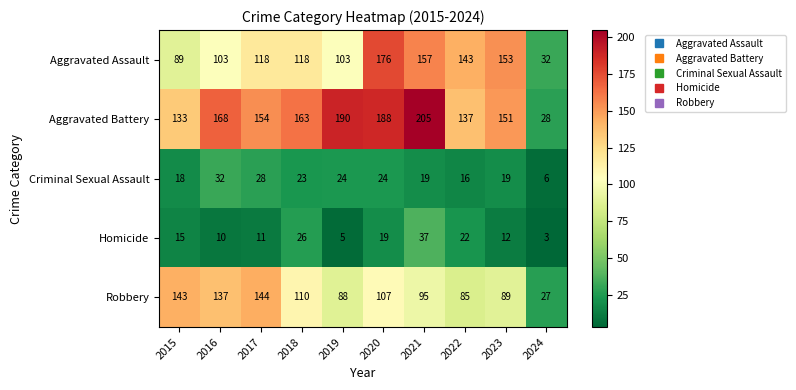

What is the smallest value displayed?

3